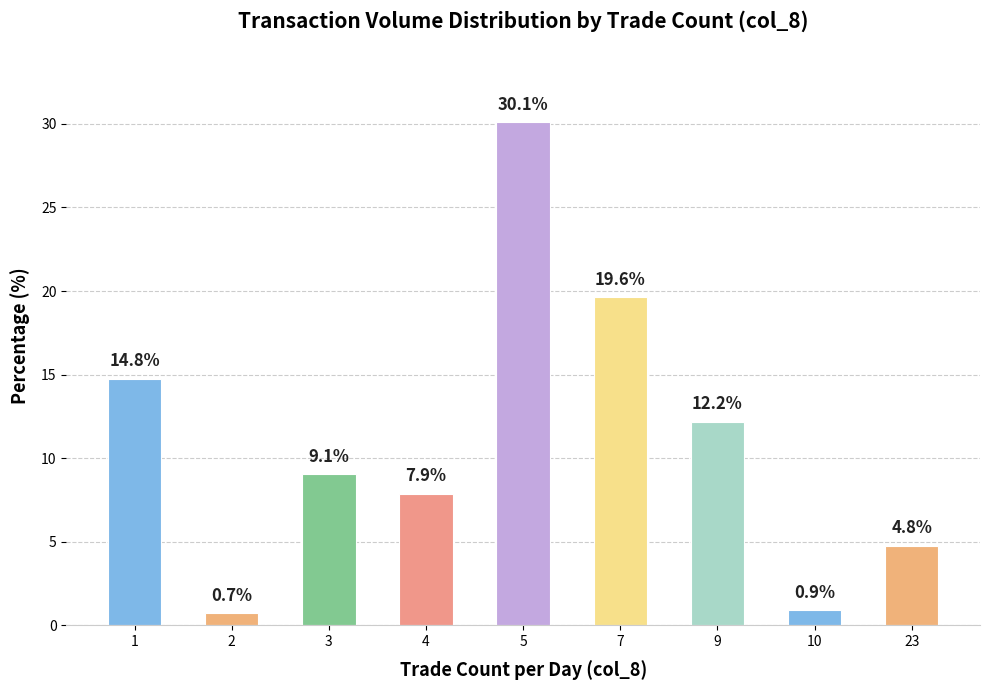

What is the difference between the values at 10 and 4?

7.0